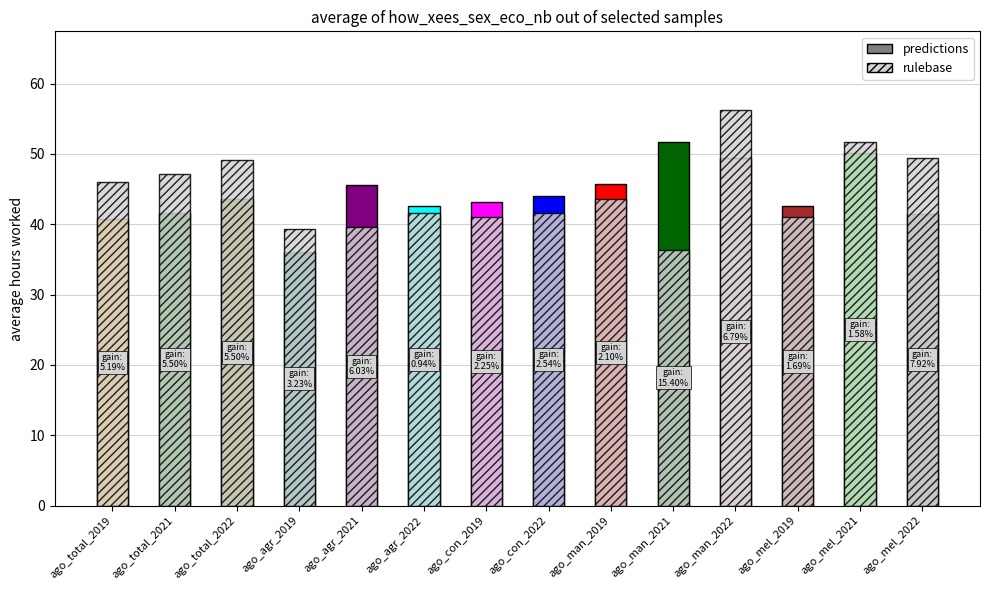

Between ago_mel_2021 and ago_con_2022, which is larger?

ago_mel_2021